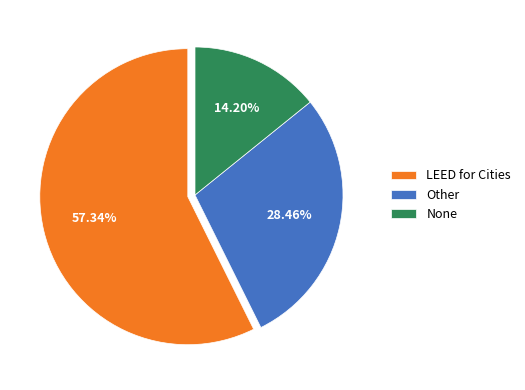

Count the number of slices in the pie.

3